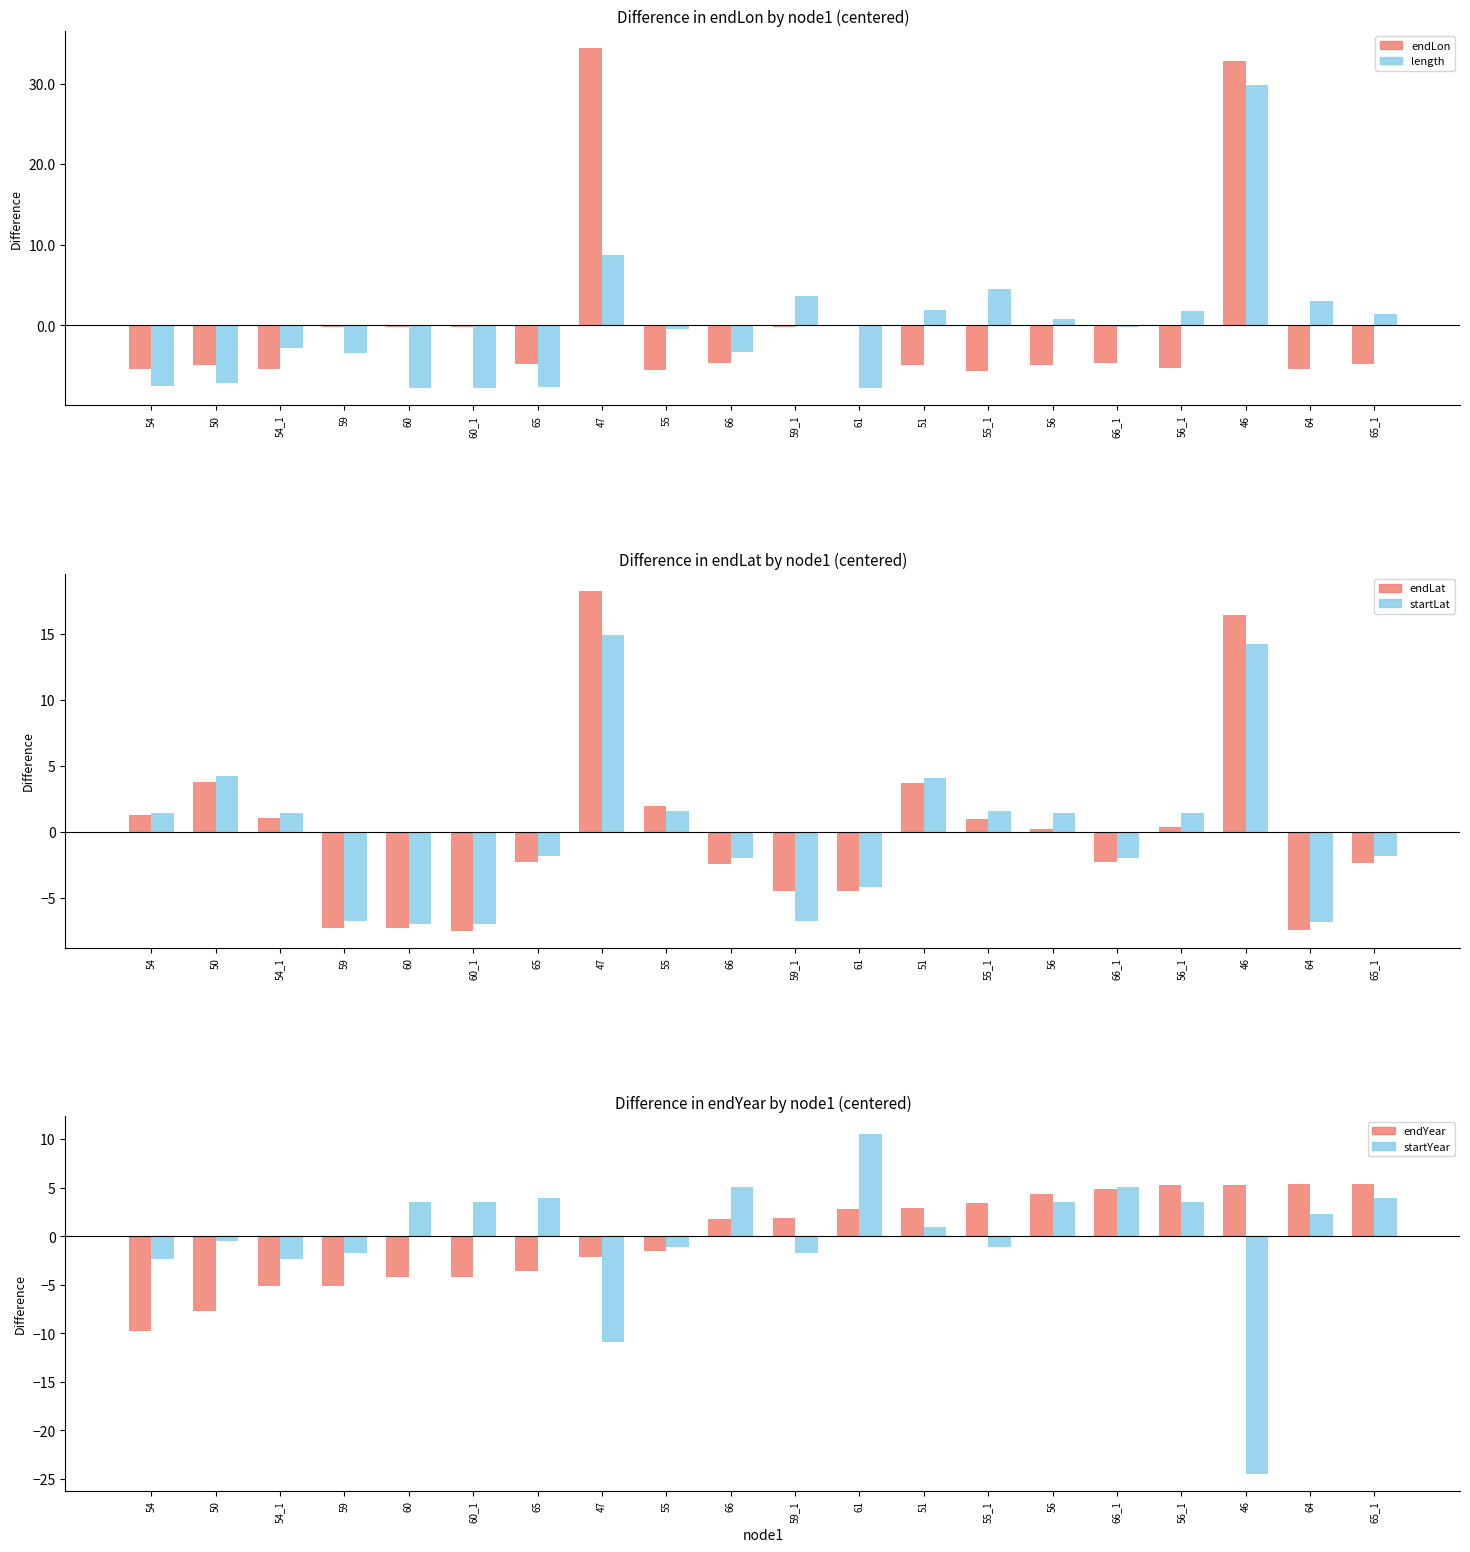

Between 55_1 and 47, which is larger?

47